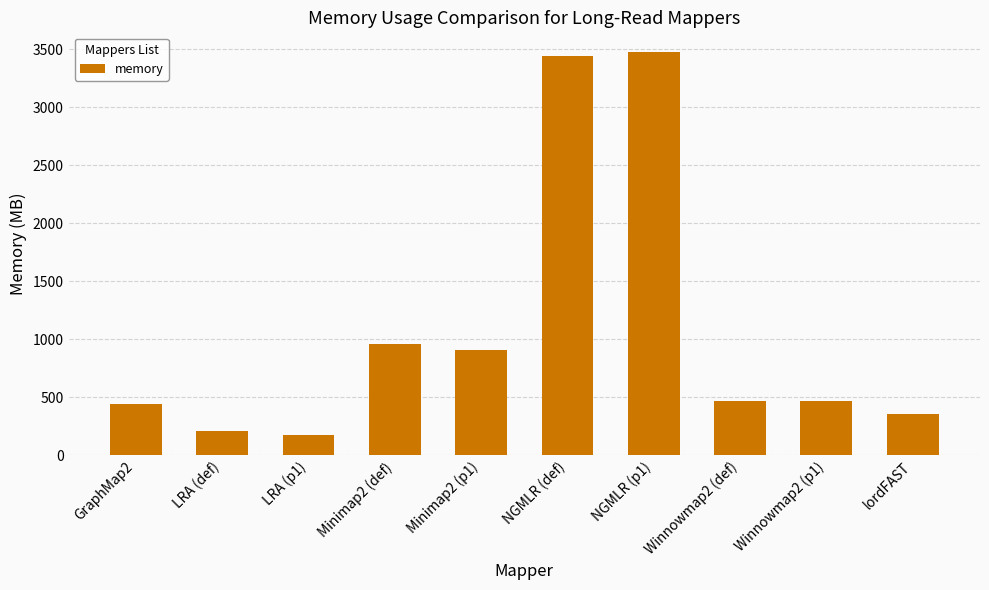

What is the difference between the maximum and minimum values?

3300